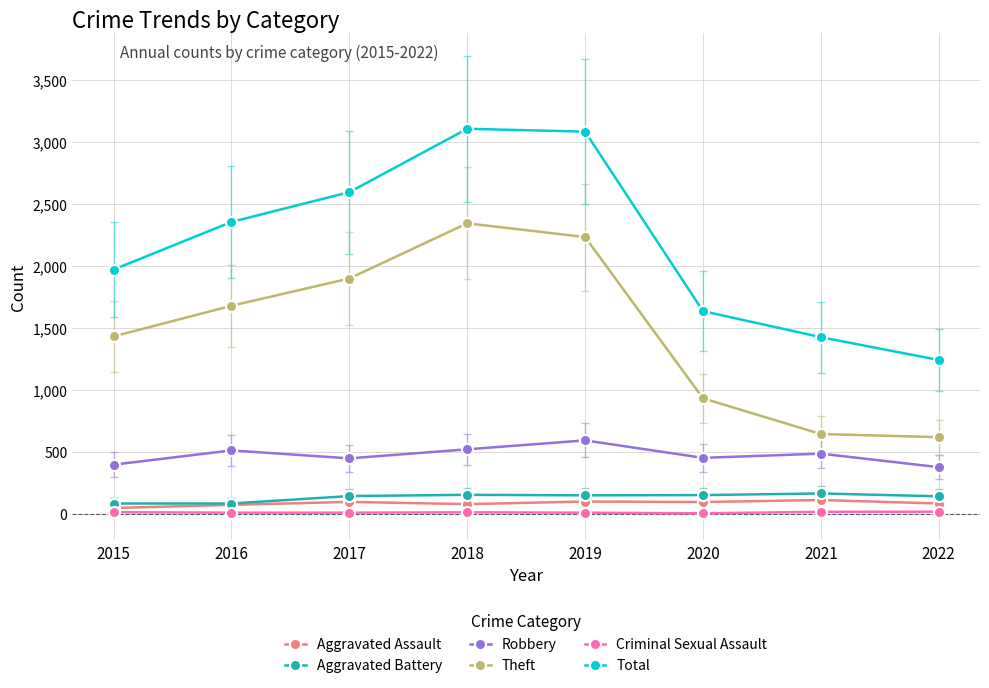

What is the difference between the maximum and second lowest values in the Criminal Sexual Assault series?

8